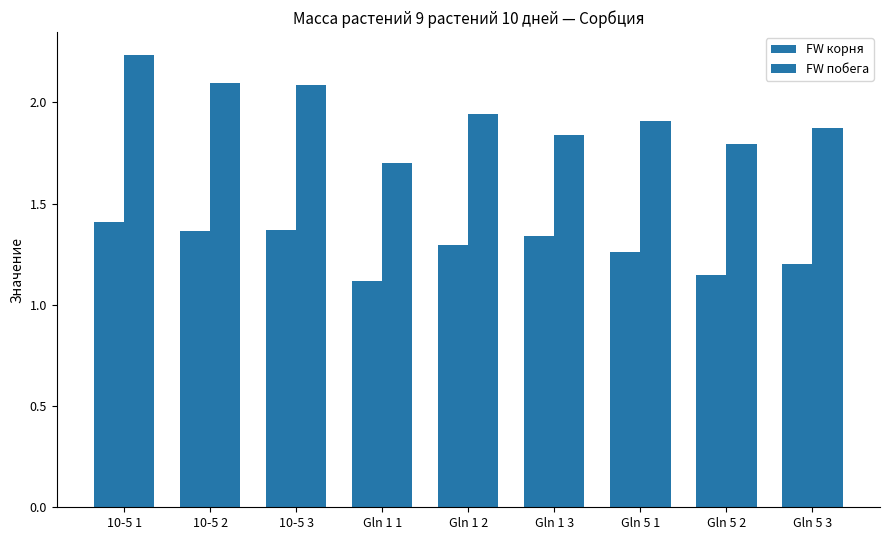

How many groups of bars are there?

9